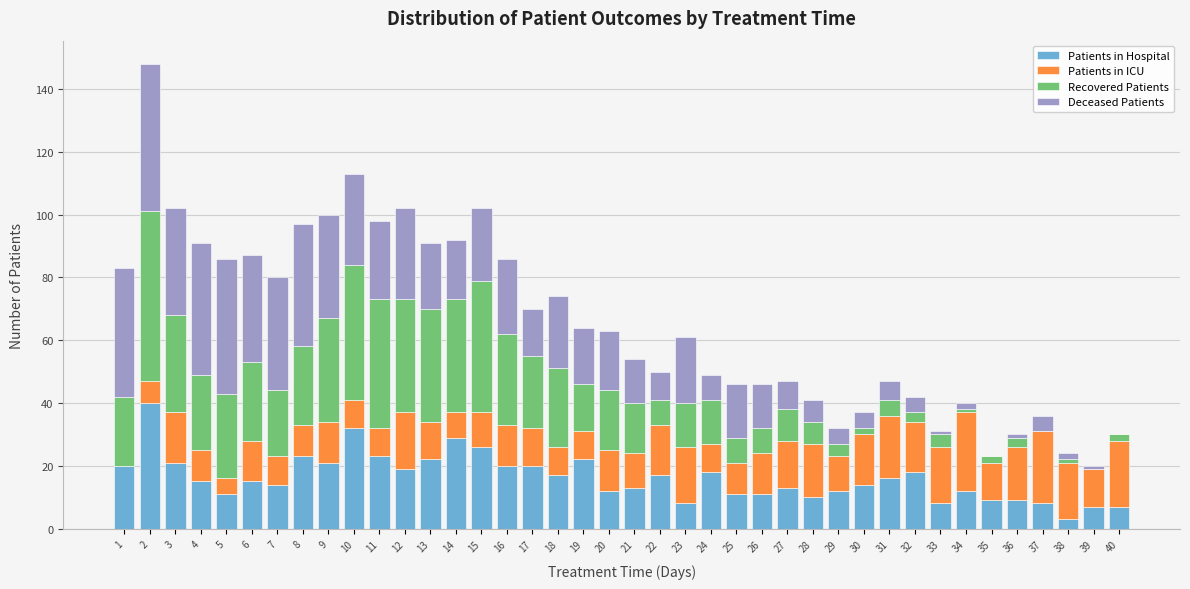

Is it true that Patients in Hospital equals 8 at 33?

True